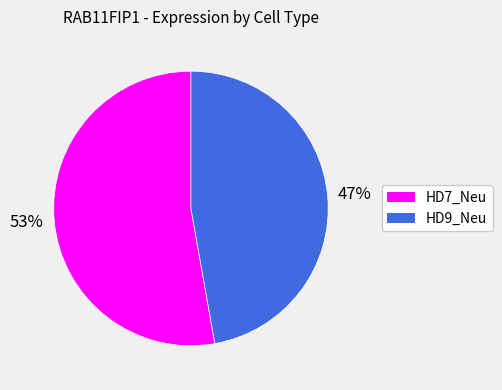

To the nearest percent, what portion does HD9_Neu represent?

47%